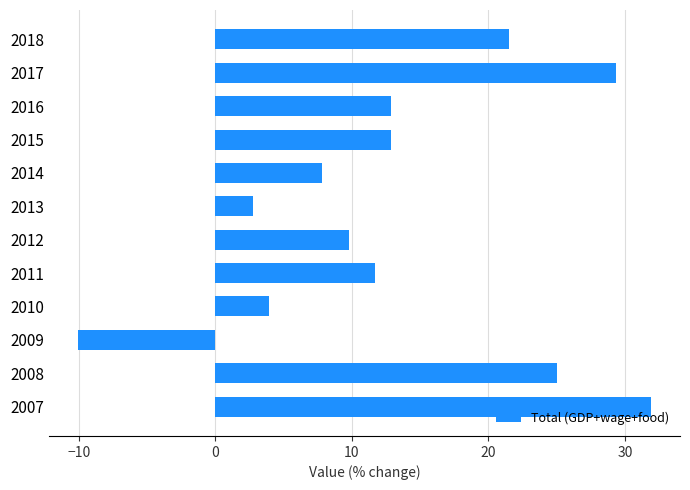

What is the difference between the maximum and minimum values?

42.0